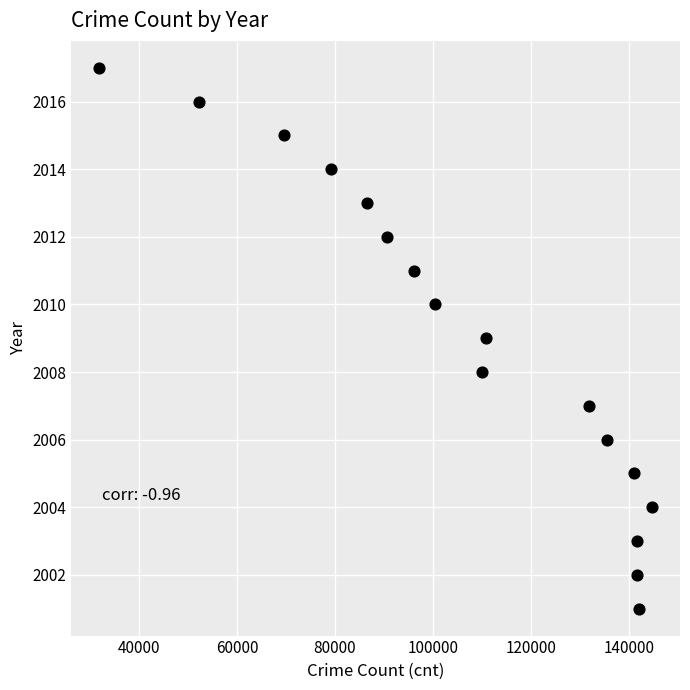

What is the range of Y values (max minus min)?

16